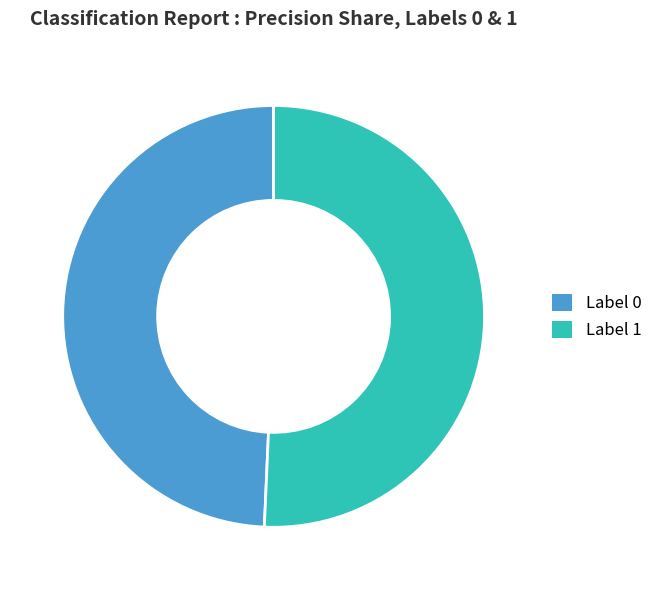

How many slices are in this pie chart?

2